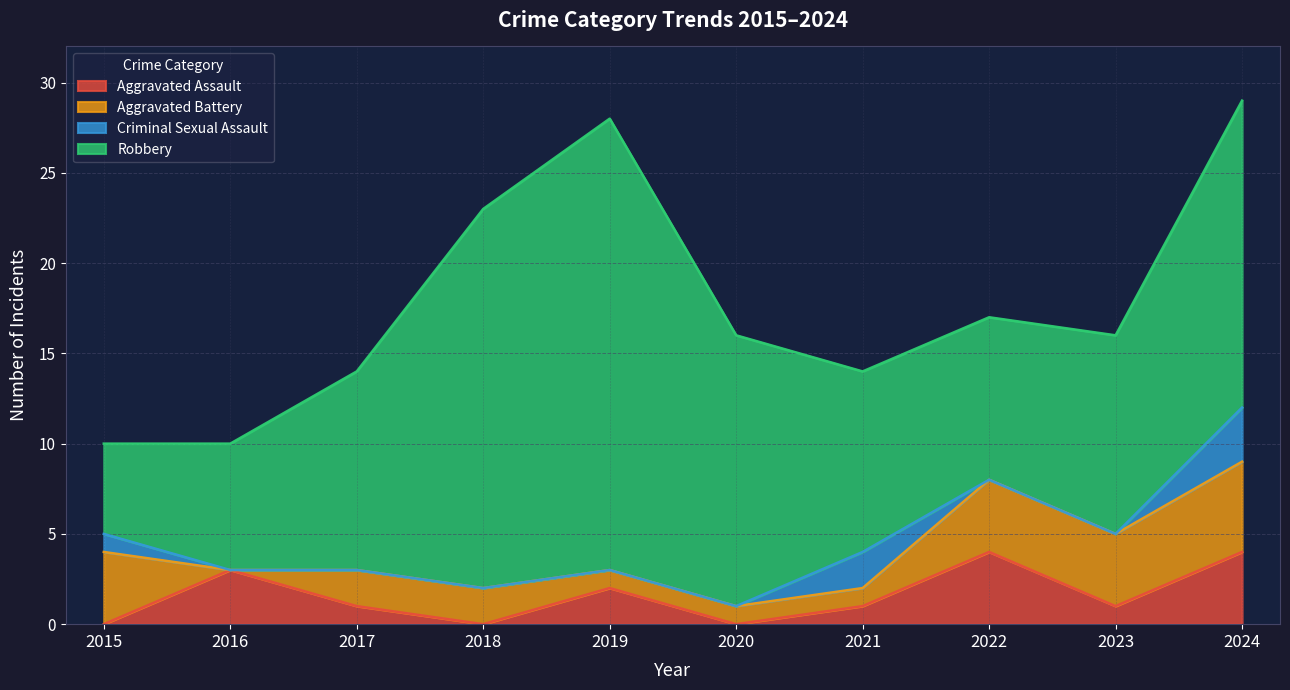

True or false: Aggravated Battery and Robbery cross at least once.

False